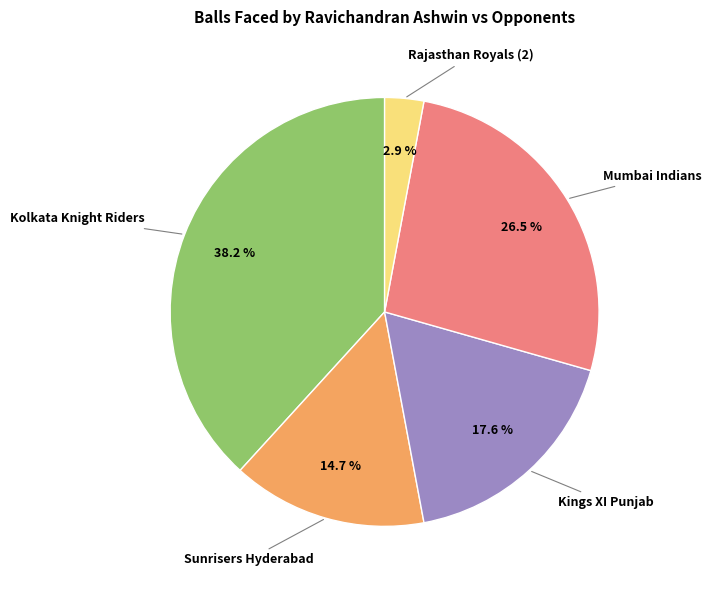

Is there a majority slice in this chart?

No